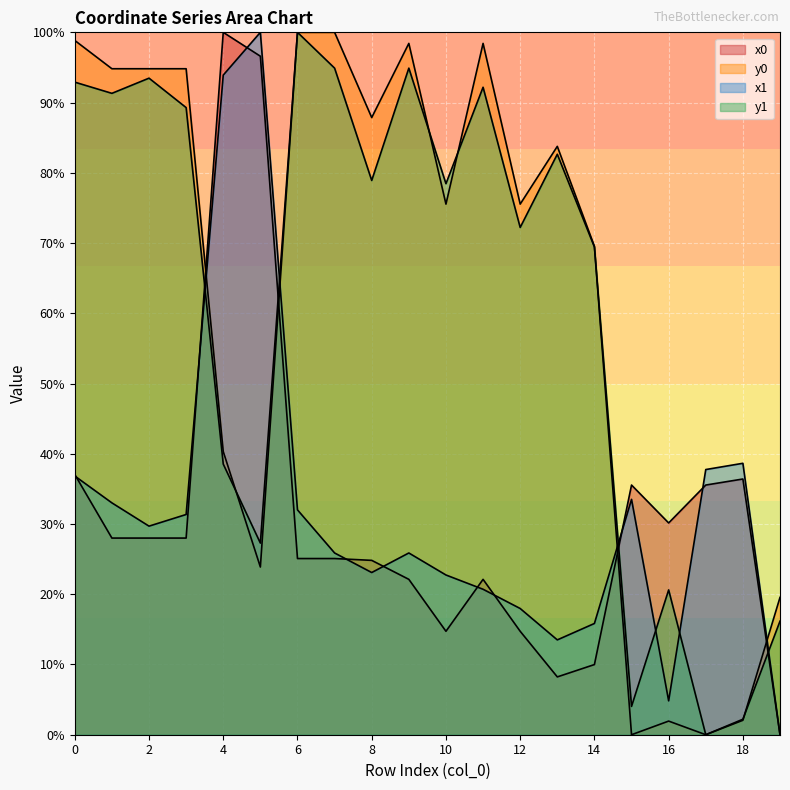

At which category is the sum across all series the highest?

4